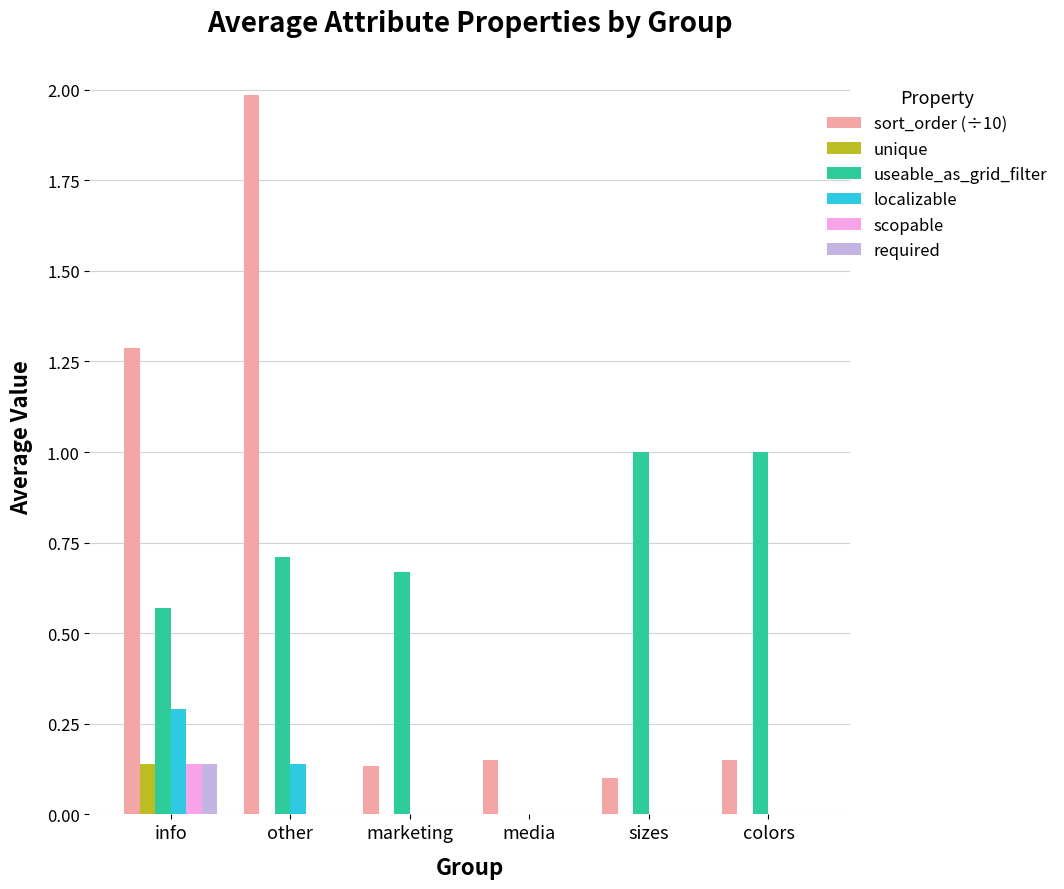

At which category does the chart reach its peak across all series?

other